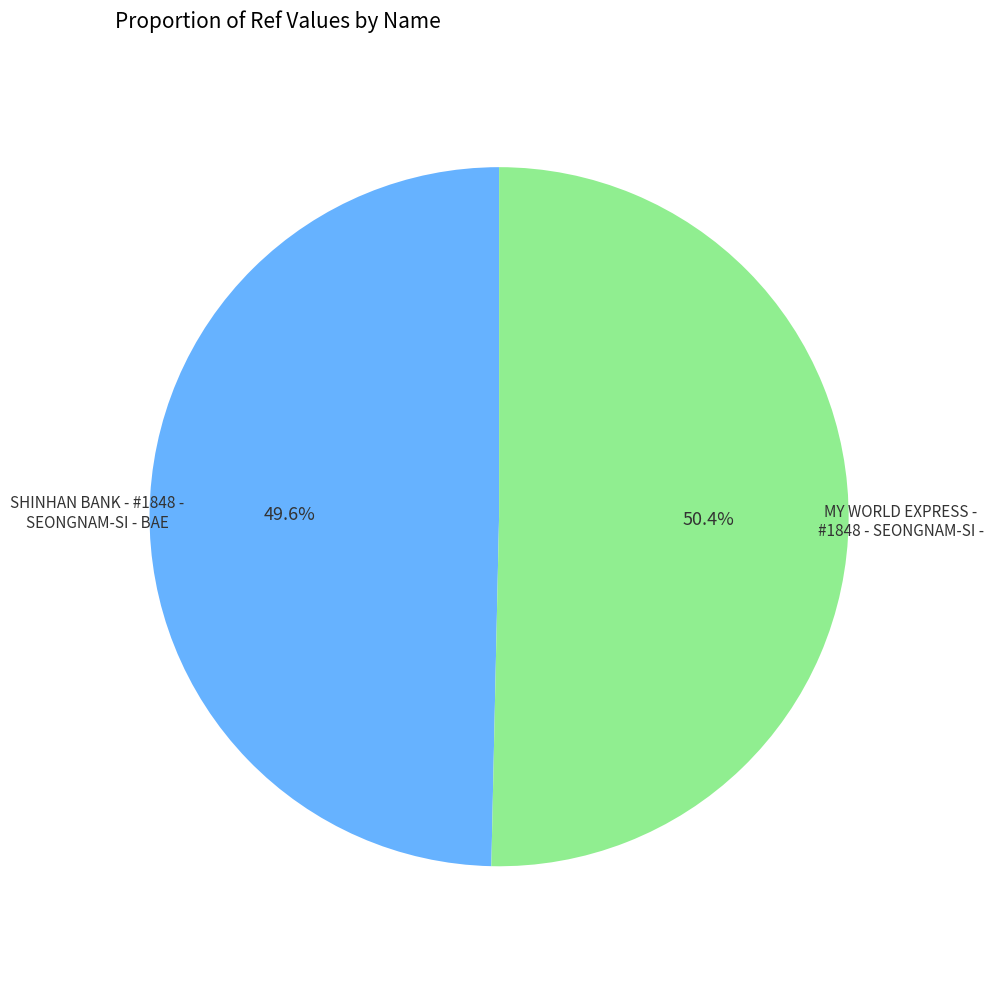

Is there any slice that represents more than half of the pie?

Yes